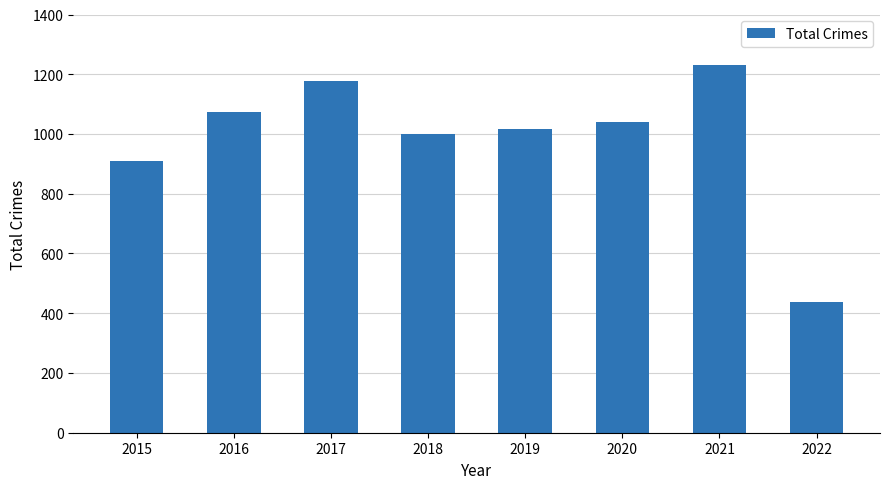

How many bars are there in total?

8